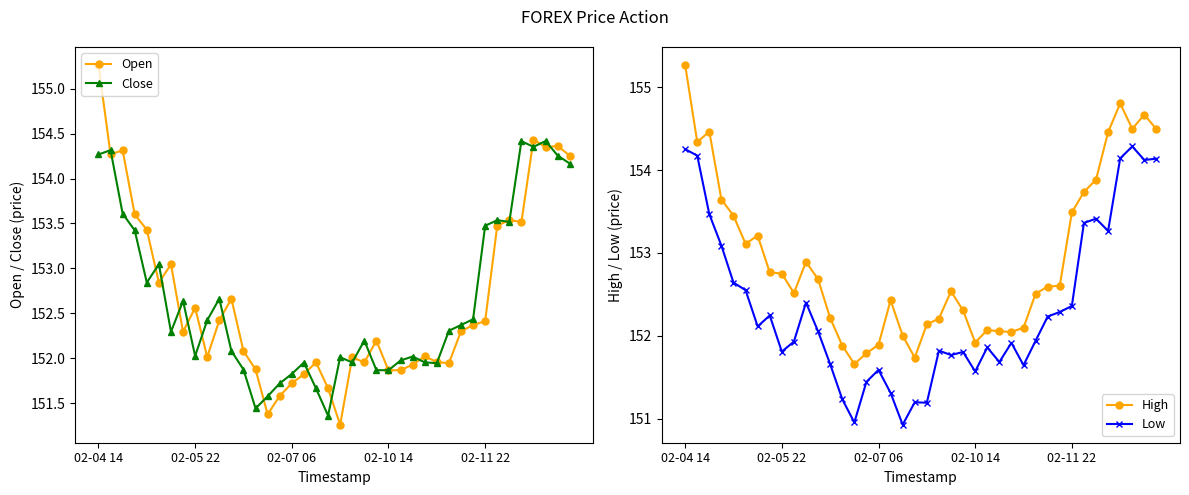

What is the value of the Low point at the 18th from the left?

151.3